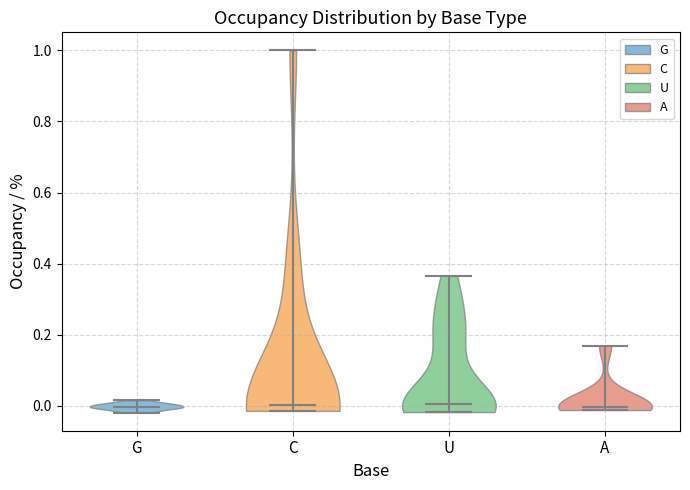

Reading left to right, read every violin against the y-axis: where its median line is, and the lowest and highest points it reaches. The values are not printed on the chart, so give them approximately, as read against the axis.

G: median line 0.00, lowest point -0.02, highest point 0.02
C: median line 0.00, lowest point -0.02, highest point 1.00
U: median line 0.00, lowest point -0.02, highest point 0.36
A: median line 0.00, lowest point -0.02, highest point 0.16